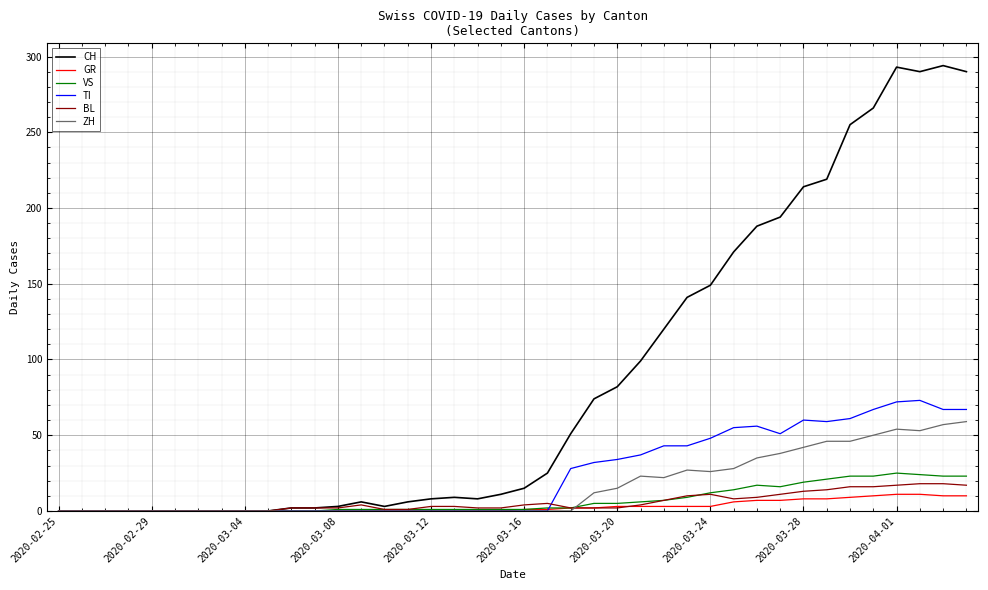

What is the maximum value shown in the chart?

294